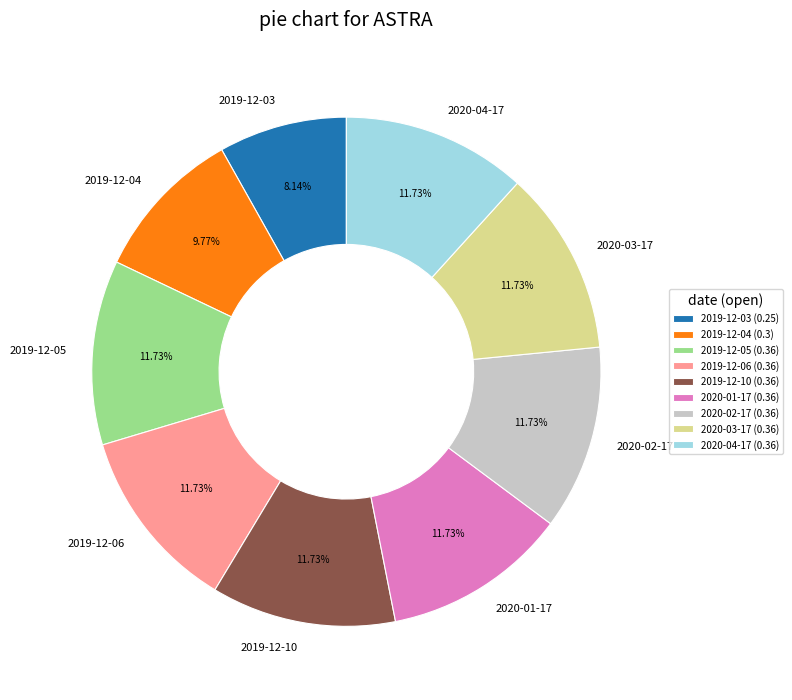

Count the number of slices in the pie.

9